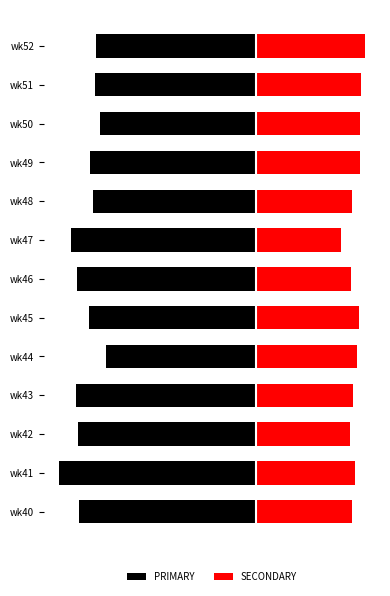

The PRIMARY series shows -54.0 at wk50. True or false?

False